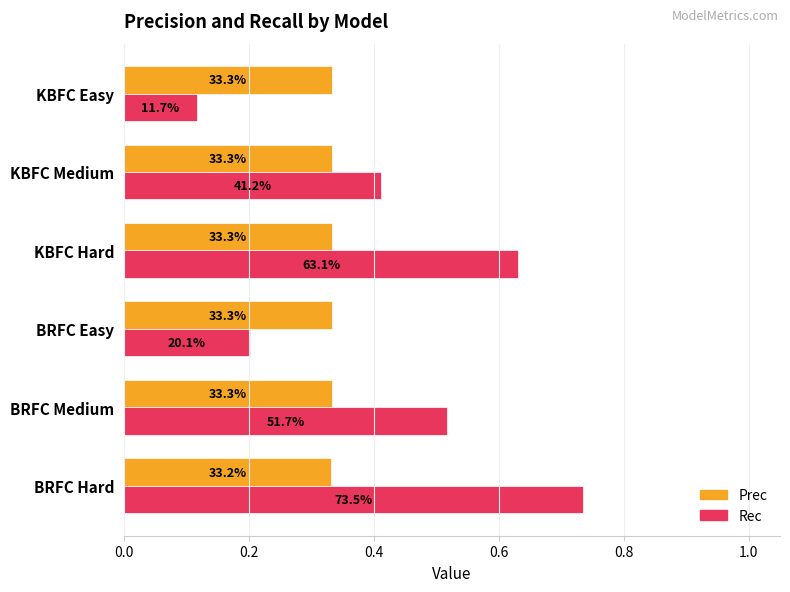

What are all the series names shown in the legend?

Prec, Rec